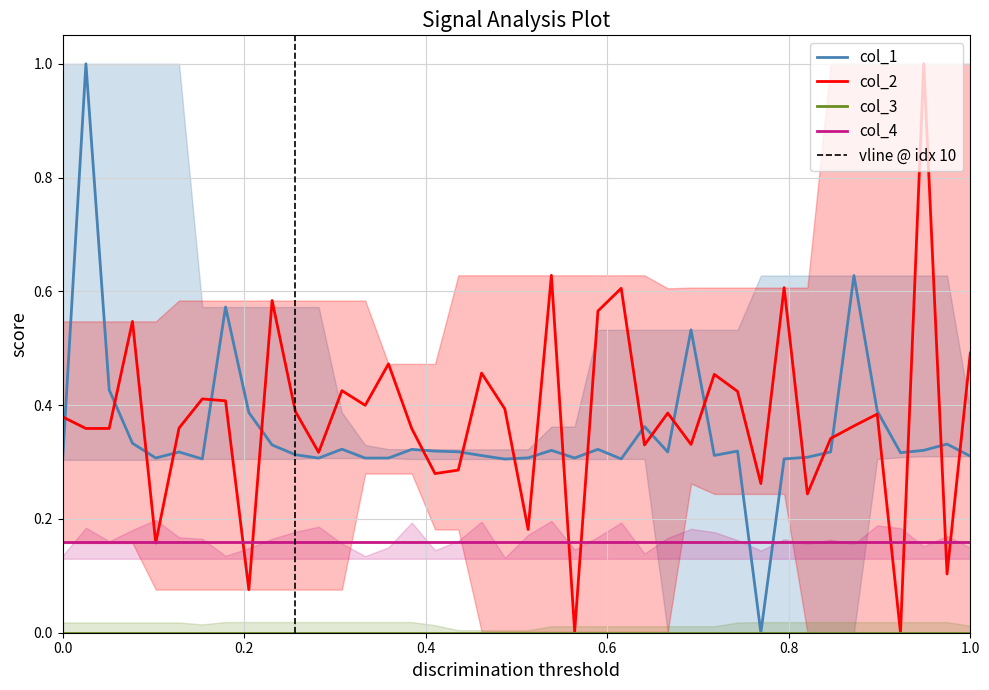

What is the maximum value for col_2?

1.0